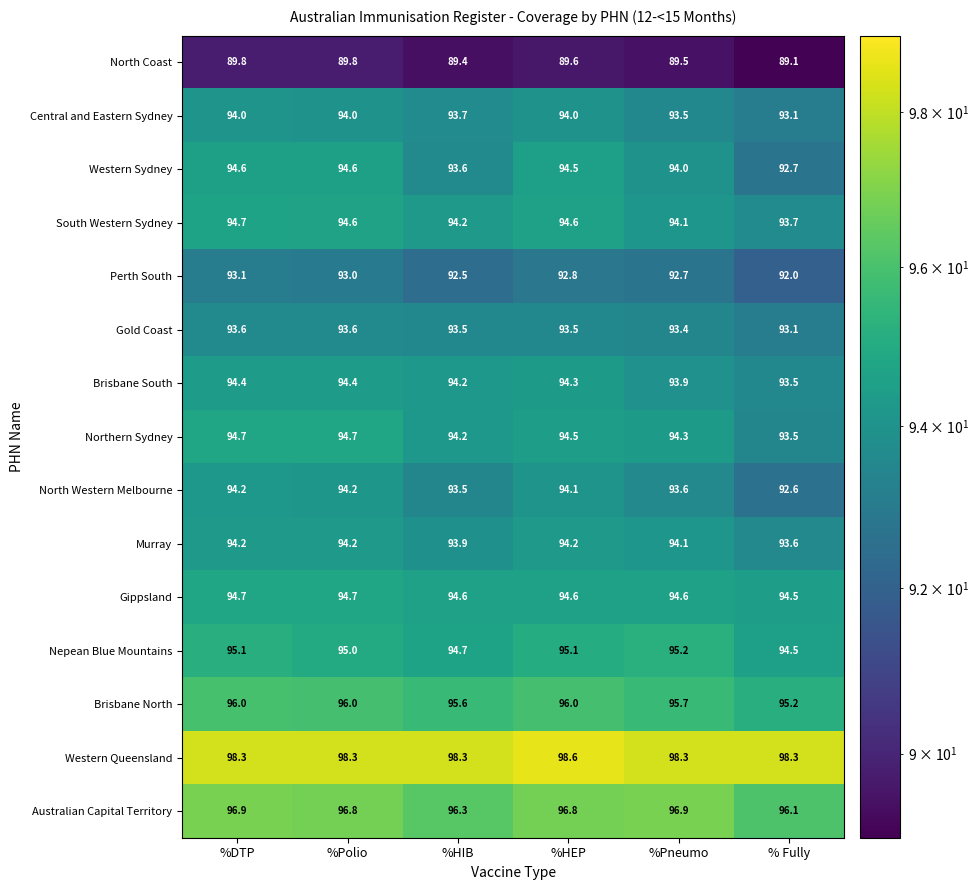

Read the Central and Eastern Sydney value at %DTP.

94.0